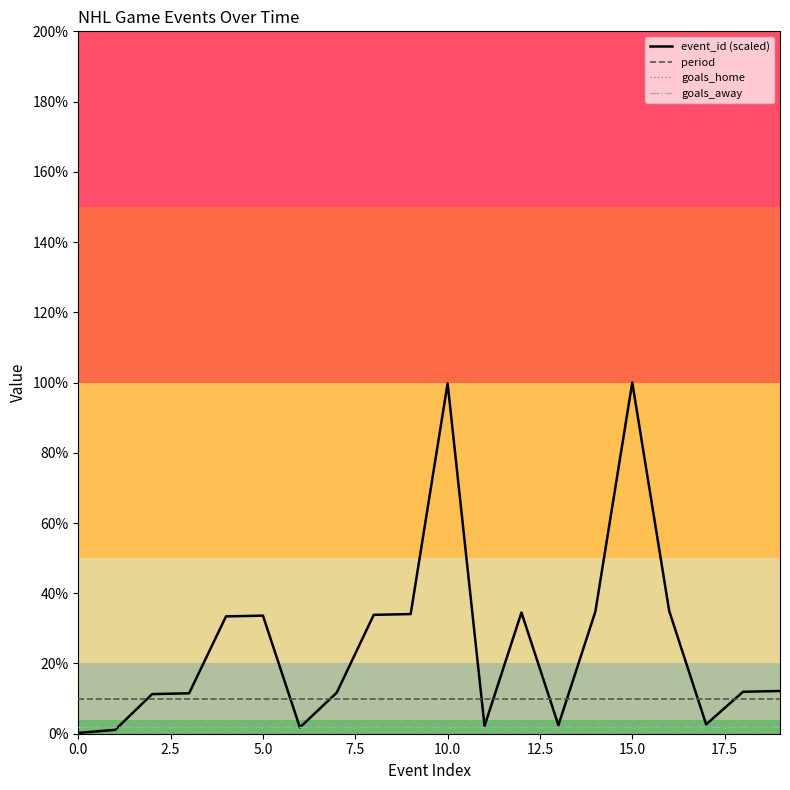

Which series has the largest range (max minus min)?

event_id (scaled)